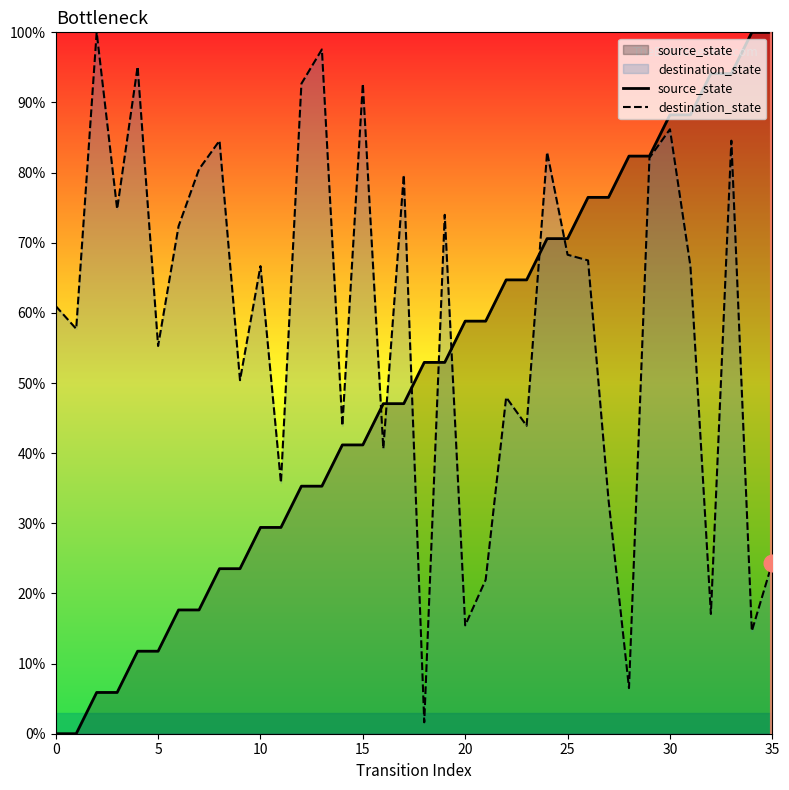

What is the difference between the maximum and minimum values in the source_state series?

100.0